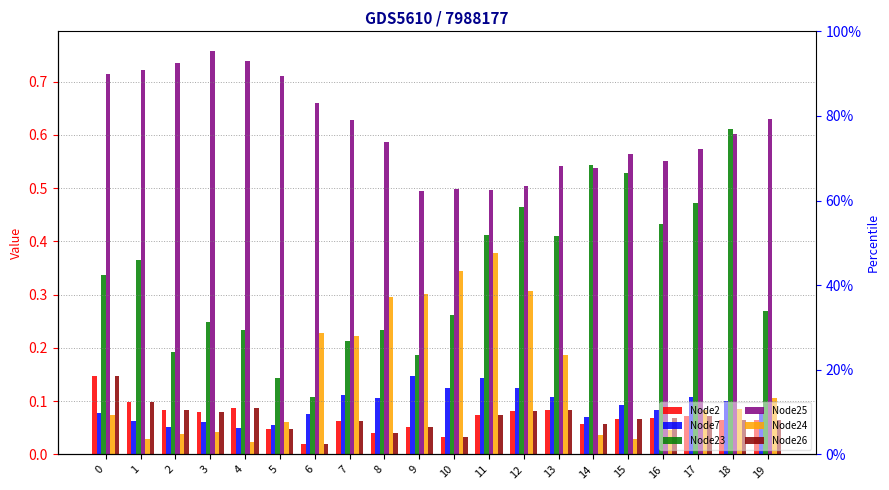

List the series in order of their peak value, lowest first.

Node2, Node7, Node26, Node24, Node23, Node25